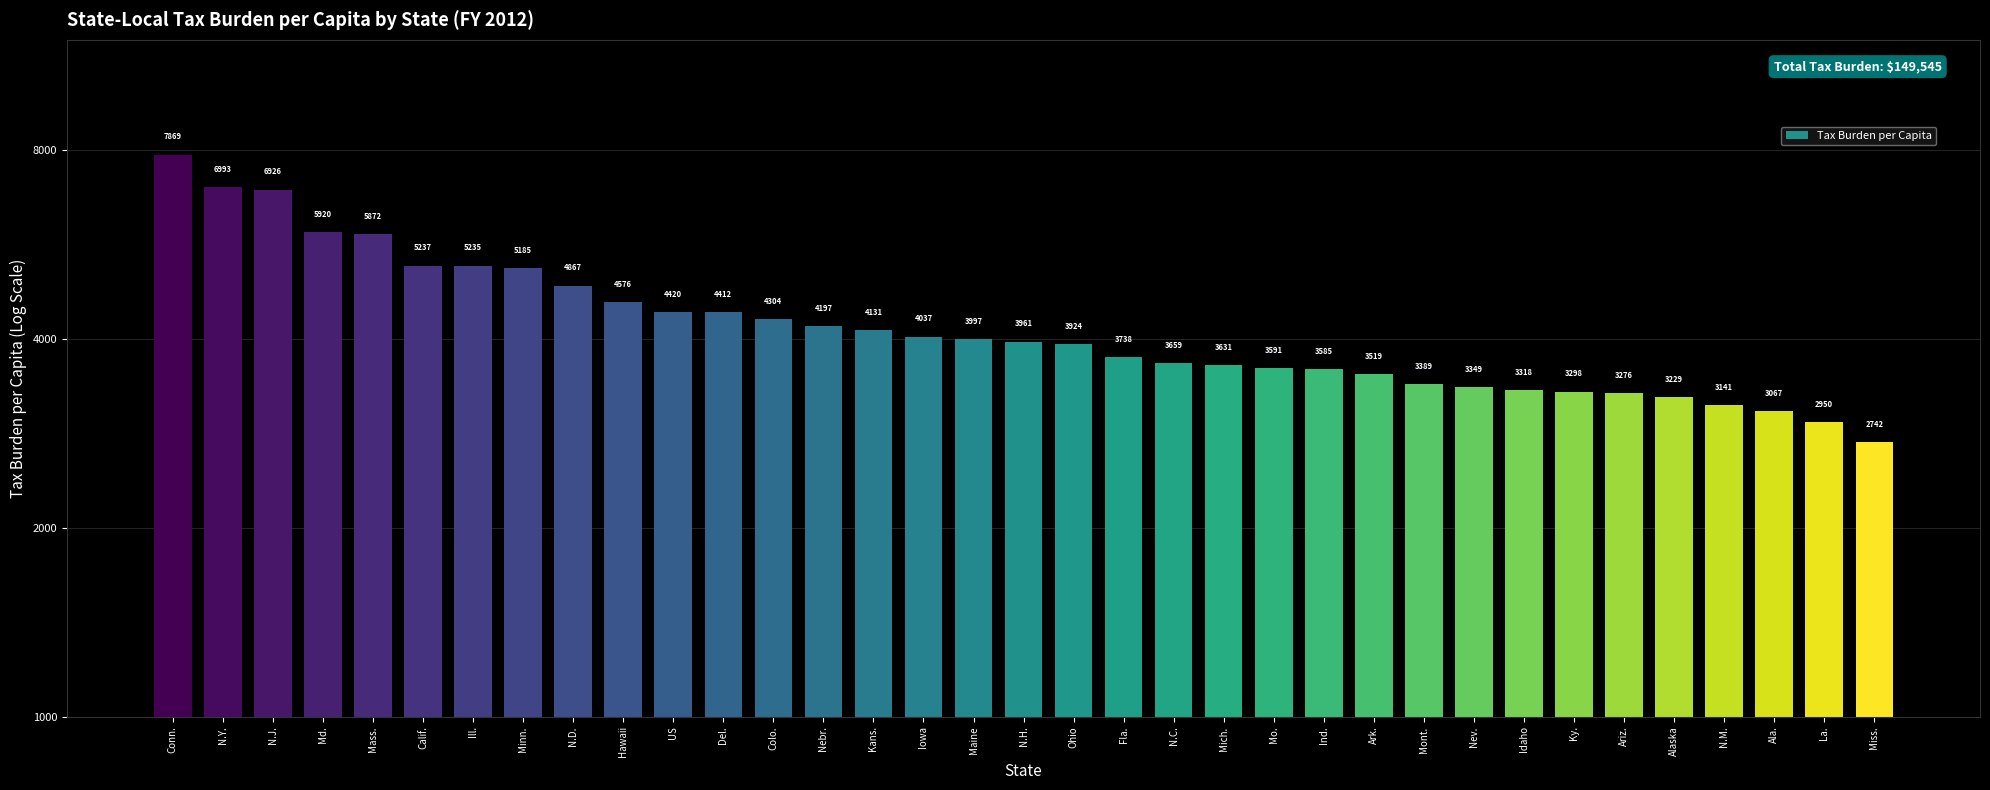

What value does the data have at Ala., to the nearest 10?

3070